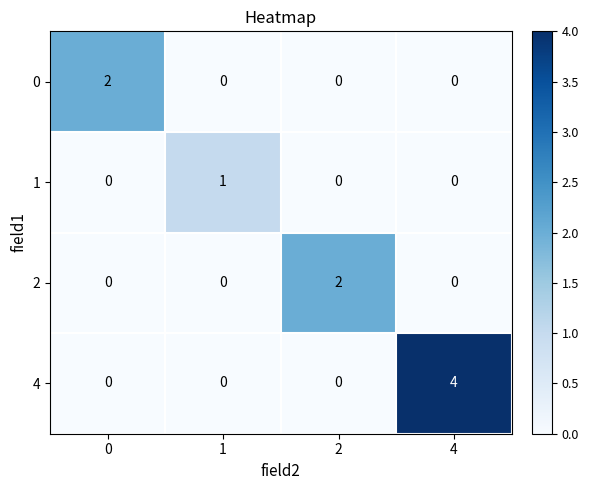

Which series has the largest total across all categories?

4